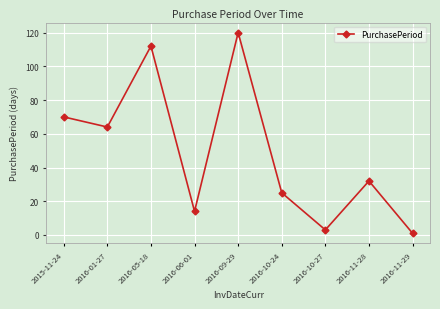

What is the label of the 8th point from the left?

2016-11-28